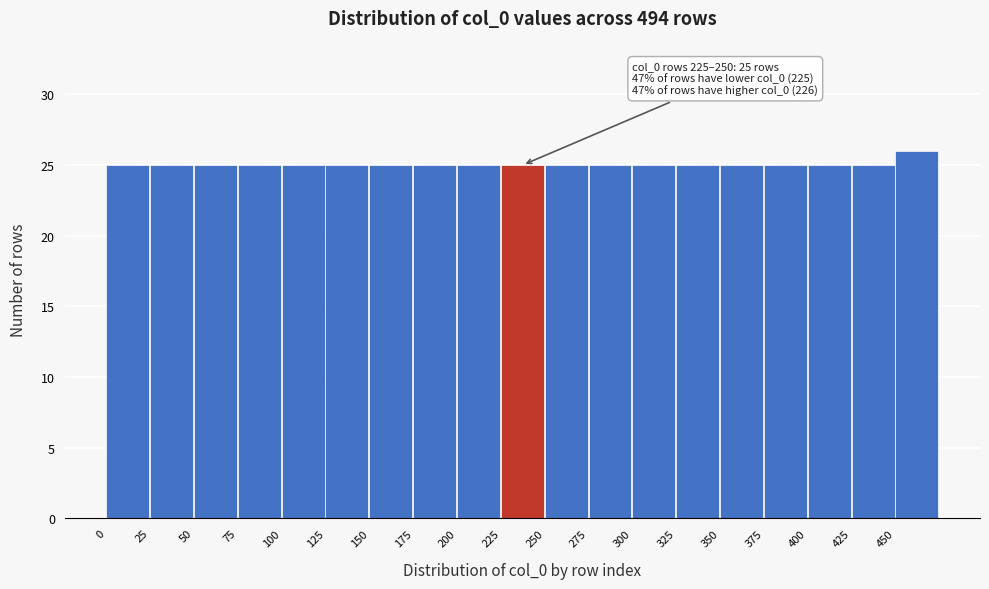

Over which range of the x-axis is the bar tallest?

450 to 475